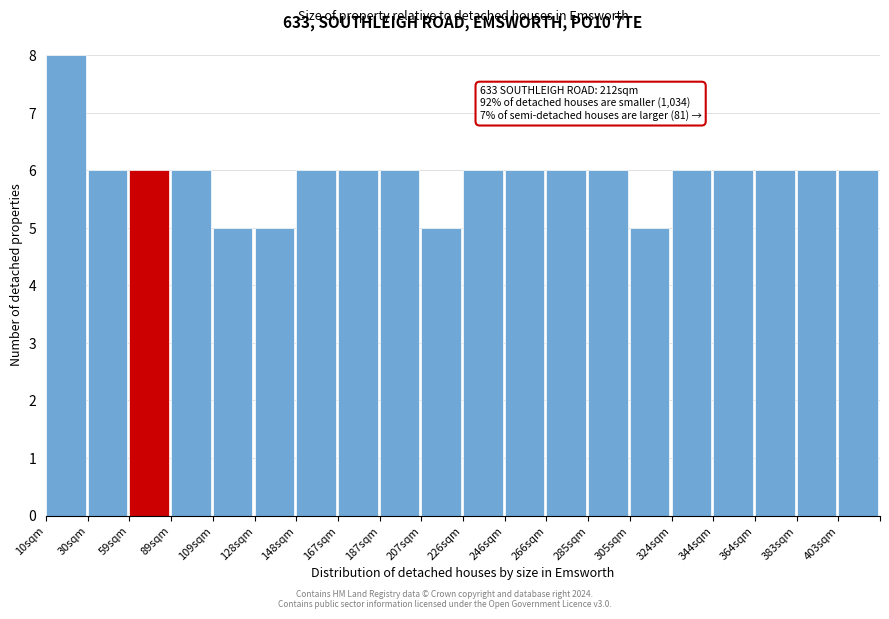

Reading left to right, extract all data points from this chart.

10sqm=8	30sqm=6	59sqm=6	89sqm=6	109sqm=5	128sqm=5	148sqm=6	167sqm=6	187sqm=6	207sqm=5	226sqm=6	246sqm=6	266sqm=6	285sqm=6	305sqm=5	324sqm=6	344sqm=6	364sqm=6	383sqm=6	403sqm=6